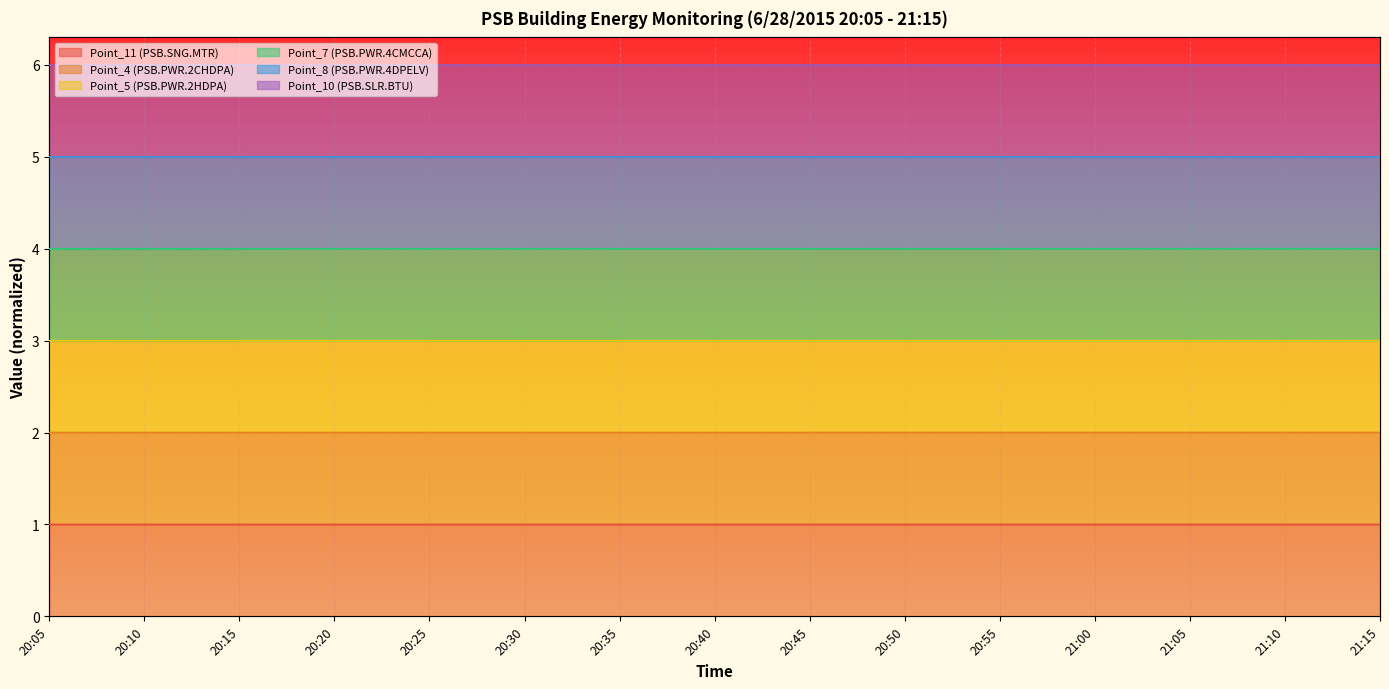

Which category has the highest value across all series?

21:15